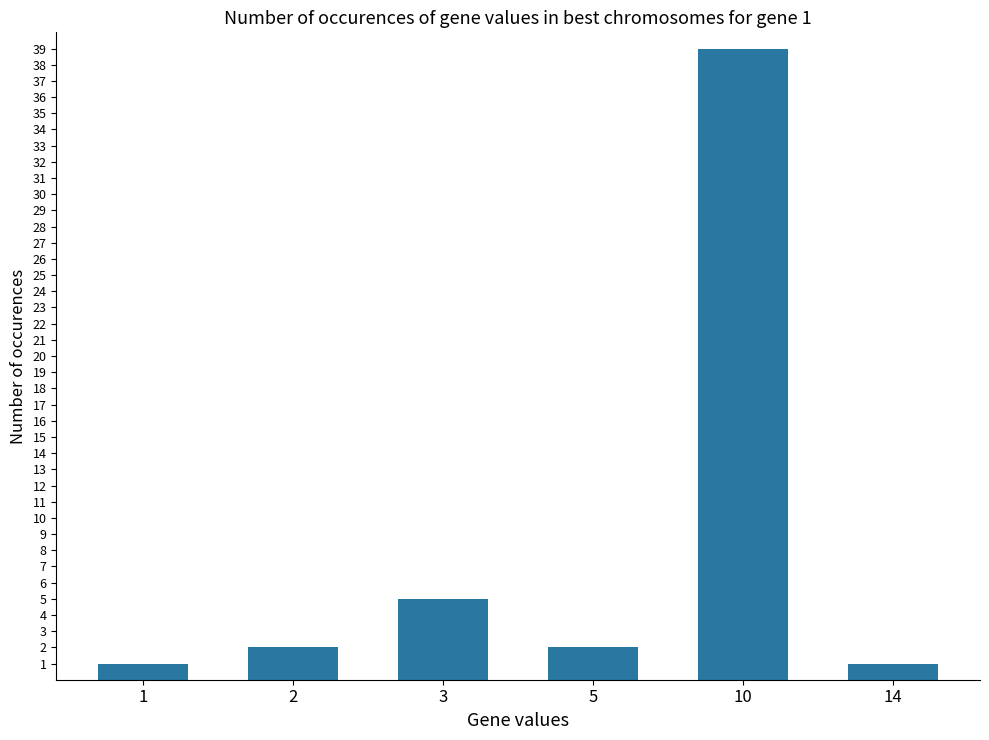

Reading right to left, what are all the values shown in this chart?

14=1	10=39	5=2	3=5	2=2	1=1